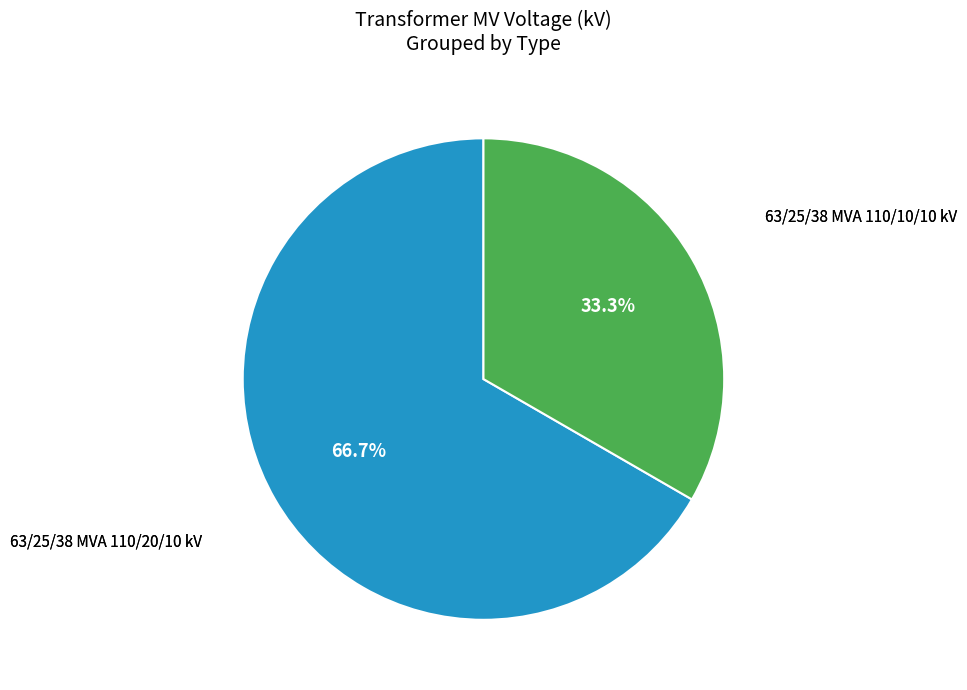

Is there any slice that represents more than half of the pie?

Yes